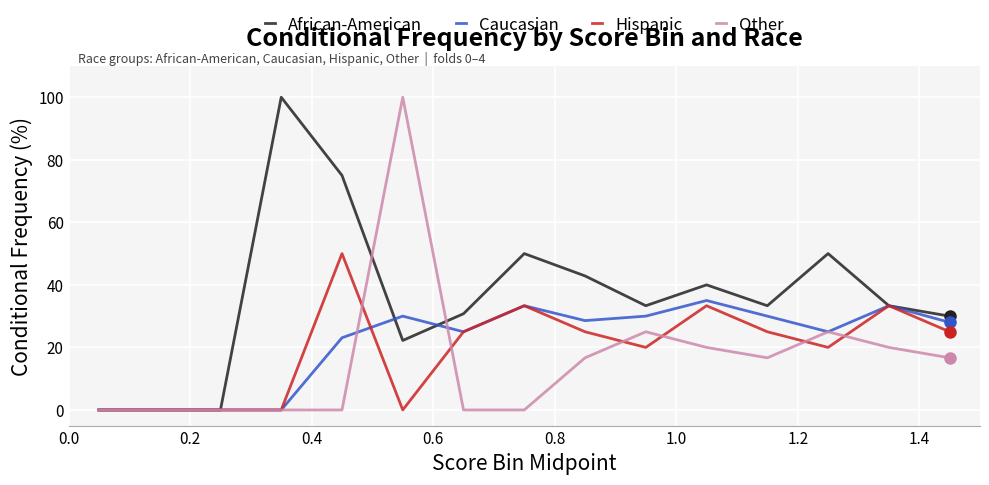

How many values in the Other series exceed 16?

8